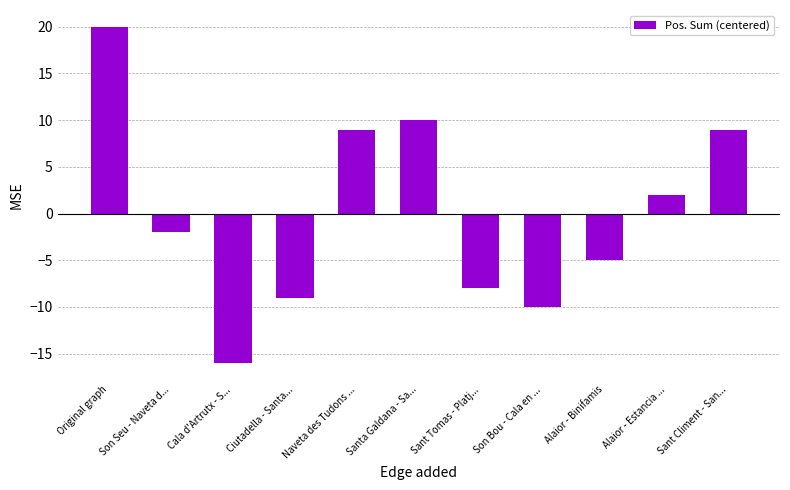

What is the label of the 2nd bar from the left?

Son Seu - Naveta d...